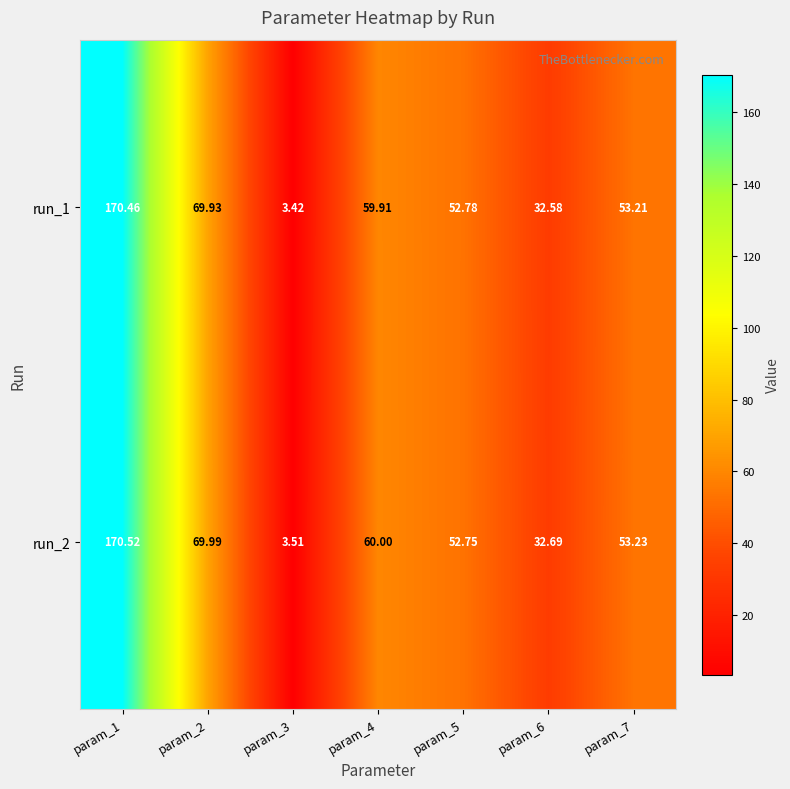

Is the value of run_1 at param_2 greater than the value of run_2 at param_6?

Yes